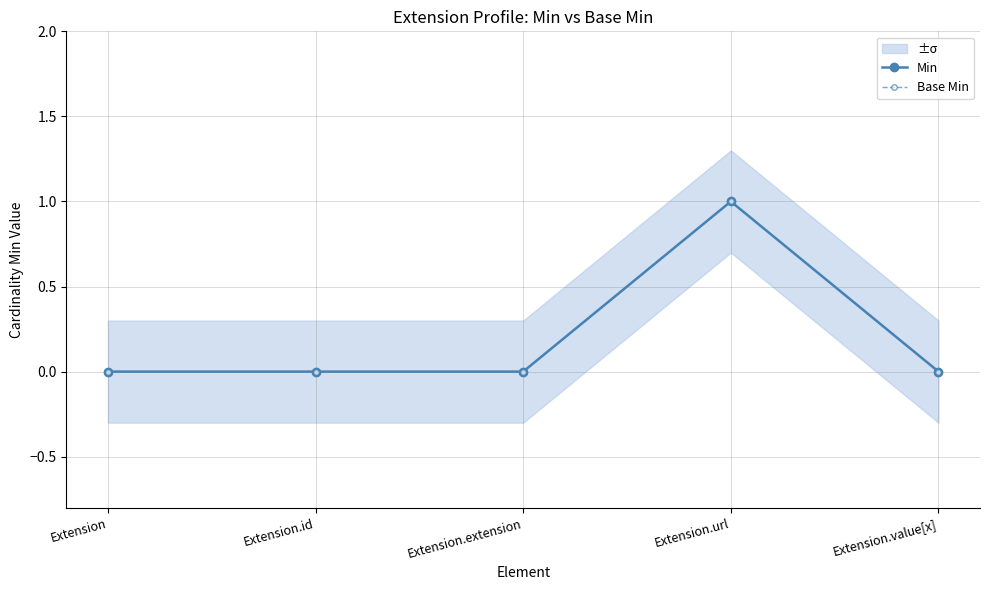

Is this an area chart (filled region under the line)?

No